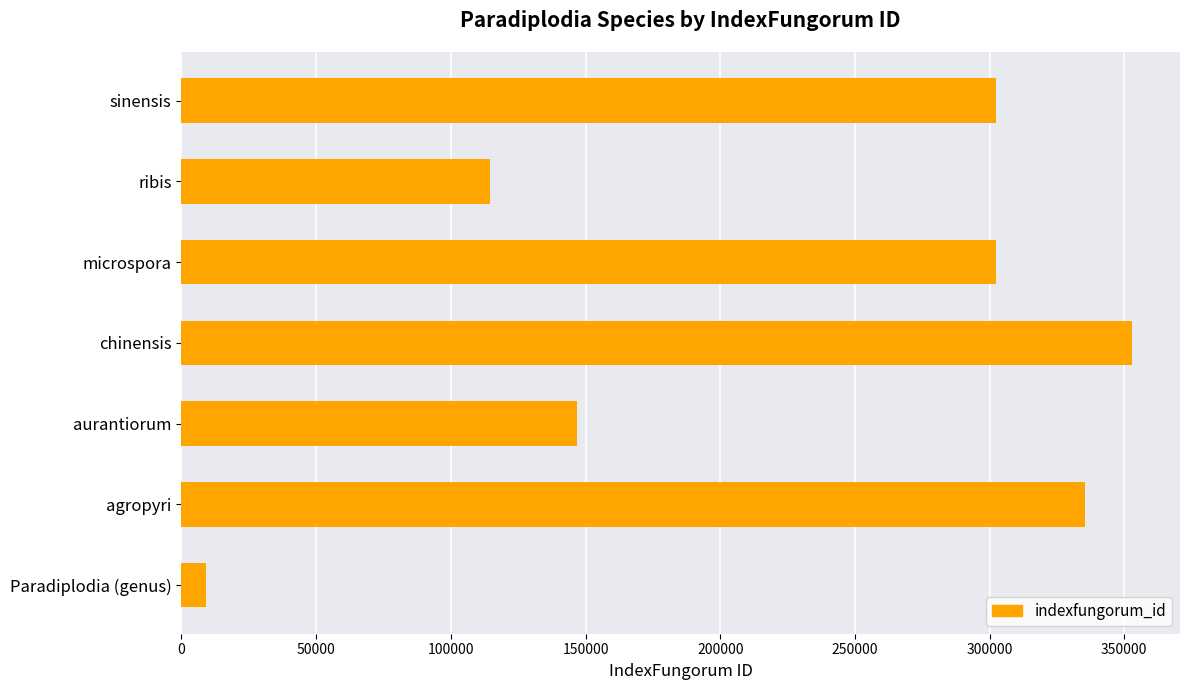

What is the difference between the maximum and second lowest values?

238646